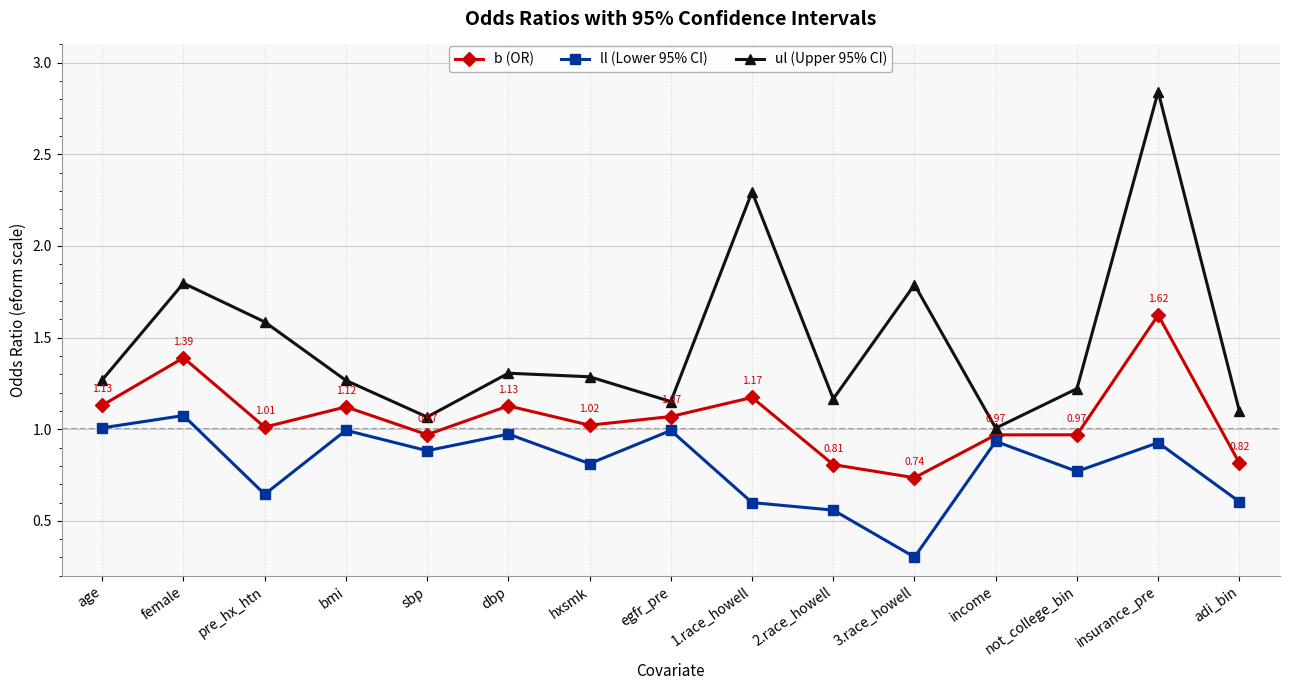

List the series in order of their peak value, lowest first.

ll (Lower 95% CI), b (OR), ul (Upper 95% CI)